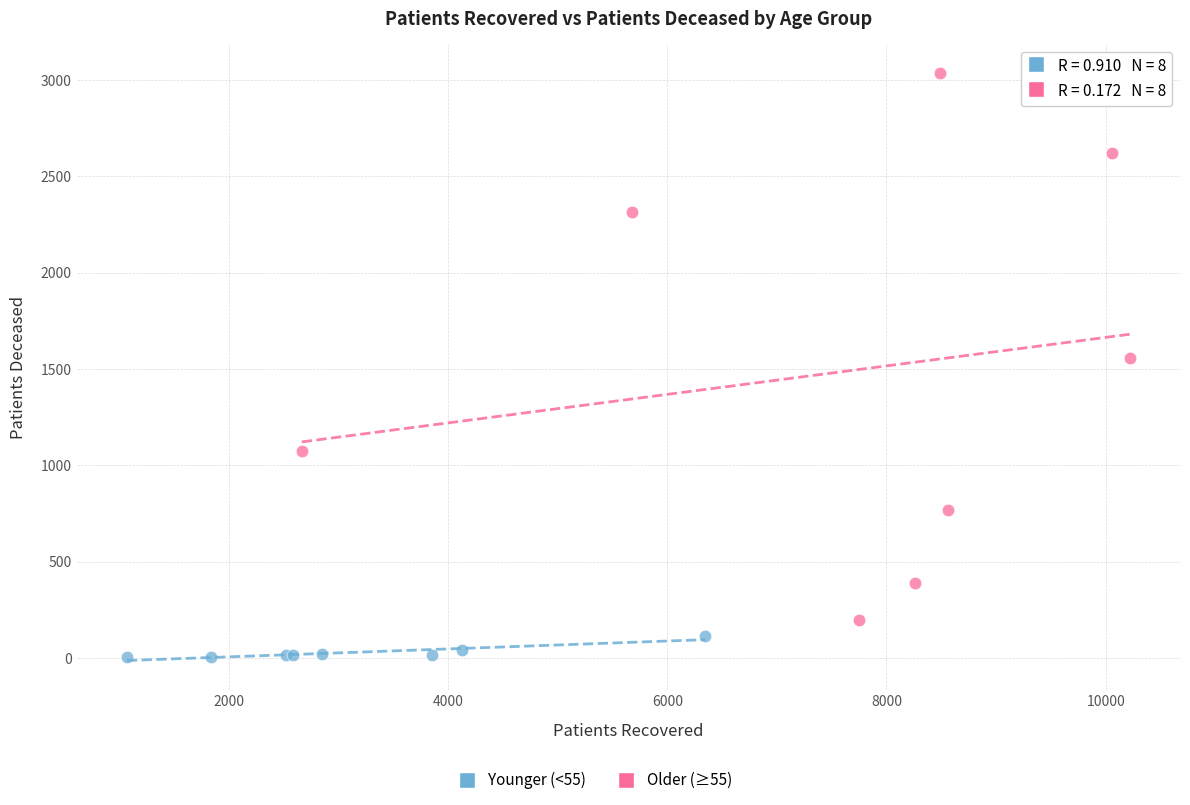

Which series reaches the minimum Y coordinate?

Younger (<55)